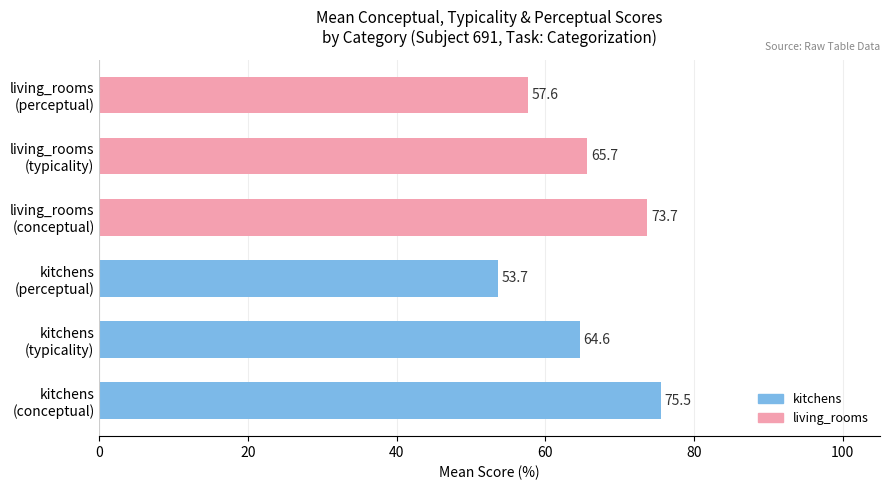

What is the difference between the second highest and second lowest values?

16.1